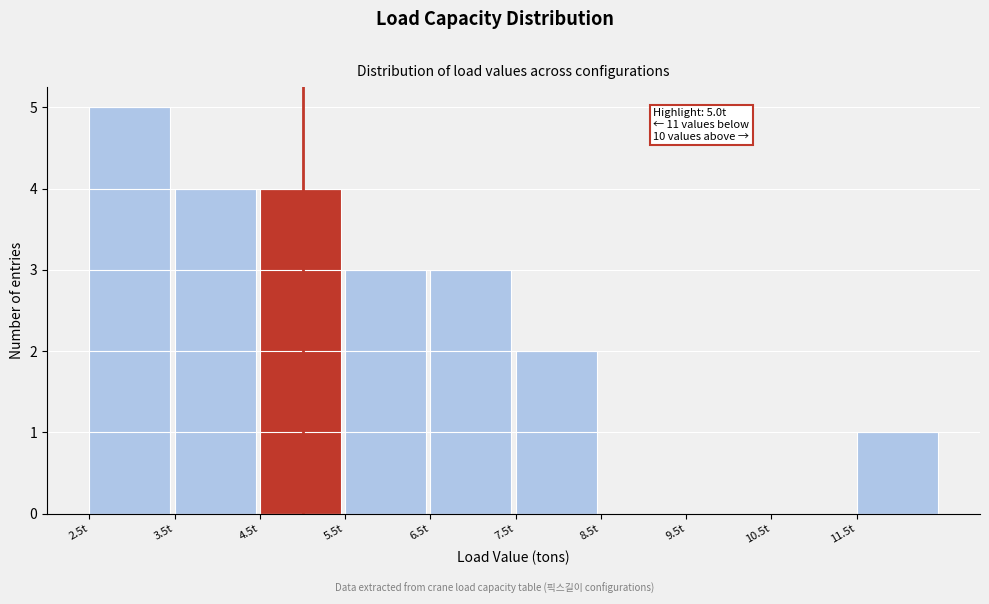

Over which range of the x-axis is the bar tallest?

2.5 to 3.5